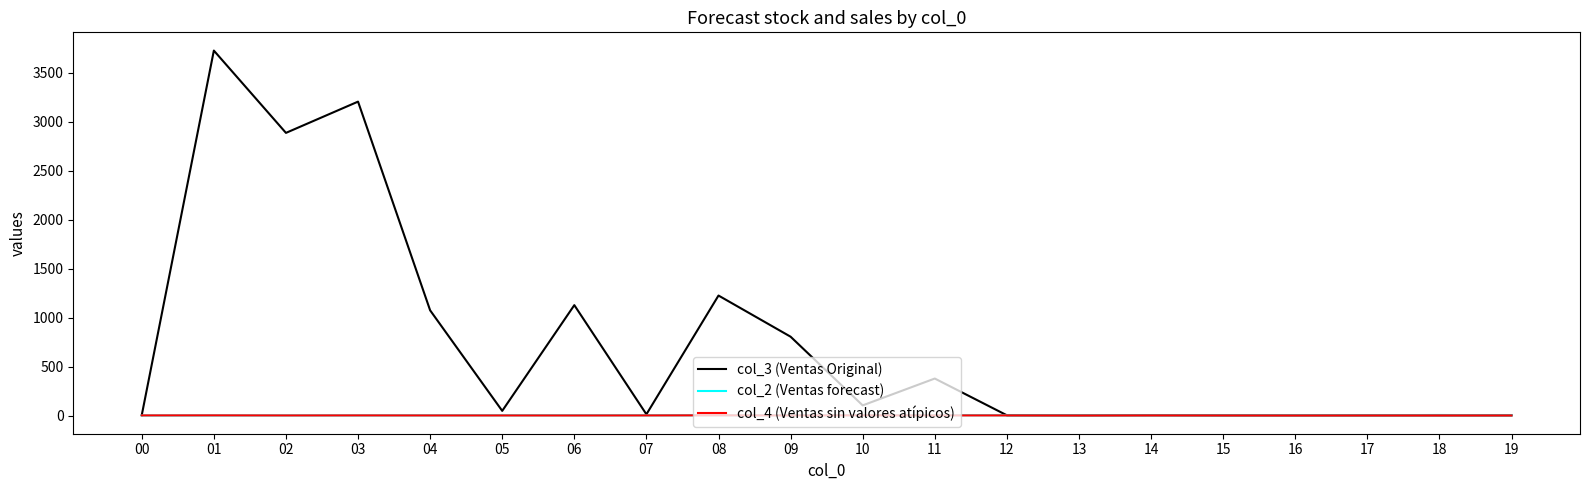

Which series has the widest spread of values?

col_3 (Ventas Original)